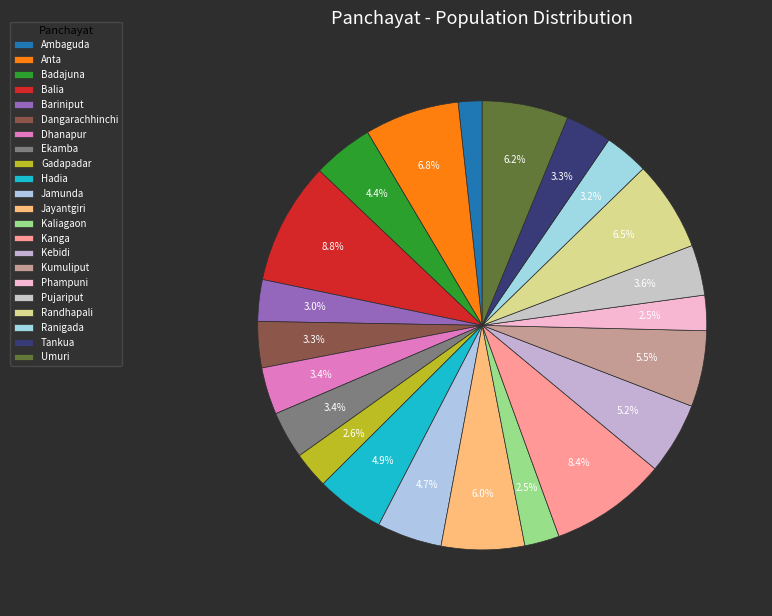

Does any single category account for the majority?

No